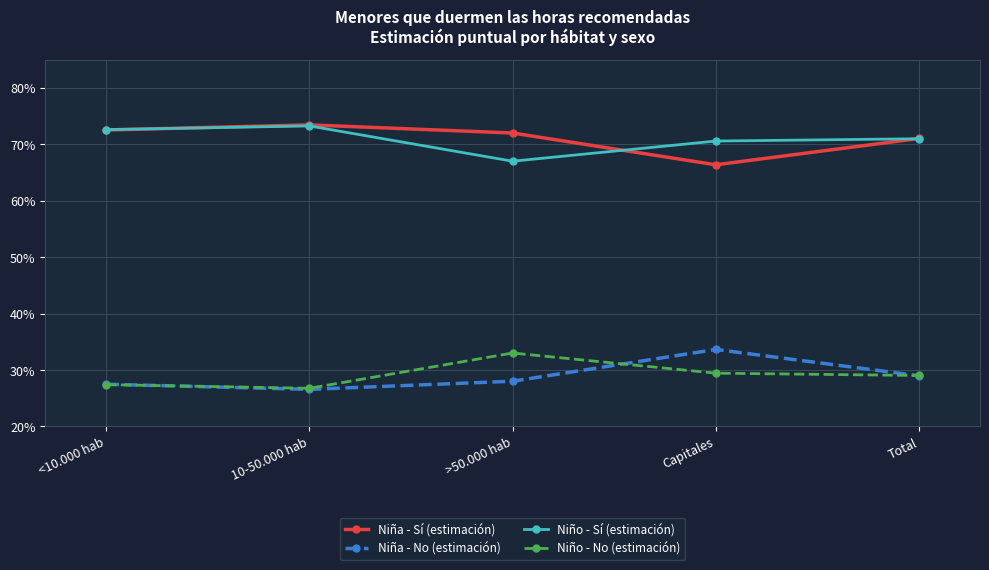

Reading left to right, what are all the values shown in this chart?

Niña - Sí (estimación): <10.000 hab=0.7	10-50.000 hab=0.7	>50.000 hab=0.7	Capitales=0.7	Total=0.7
Niña - No (estimación): <10.000 hab=0.3	10-50.000 hab=0.3	>50.000 hab=0.3	Capitales=0.3	Total=0.3
Niño - Sí (estimación): <10.000 hab=0.7	10-50.000 hab=0.7	>50.000 hab=0.7	Capitales=0.7	Total=0.7
Niño - No (estimación): <10.000 hab=0.3	10-50.000 hab=0.3	>50.000 hab=0.3	Capitales=0.3	Total=0.3